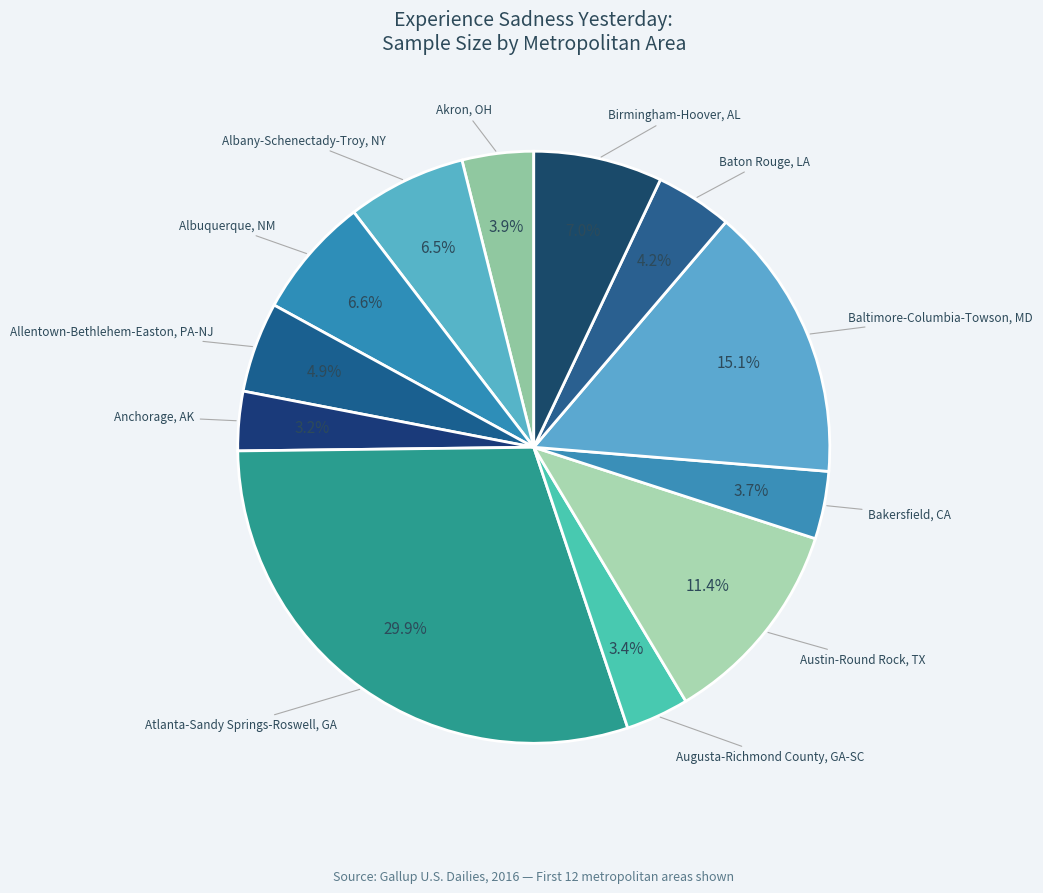

Rank the categories by value from lowest to highest.

Anchorage, AK, Augusta-Richmond County, GA-SC, Bakersfield, CA, Akron, OH, Baton Rouge, LA, Allentown-Bethlehem-Easton, PA-NJ, Albany-Schenectady-Troy, NY, Albuquerque, NM, Birmingham-Hoover, AL, Austin-Round Rock, TX, Baltimore-Columbia-Towson, MD, Atlanta-Sandy Springs-Roswell, GA